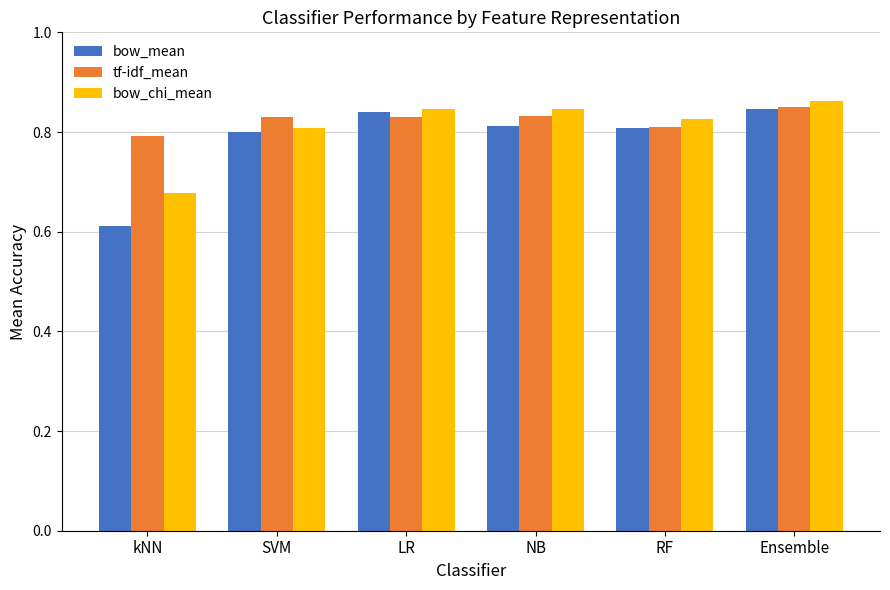

How many bars are there in each group?

3